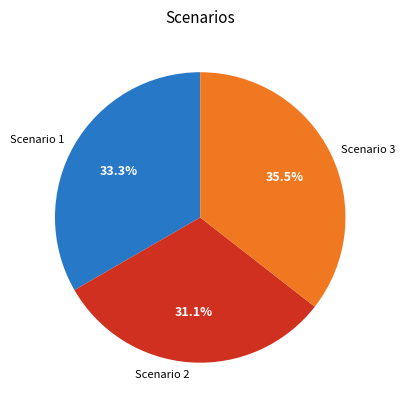

Does any single category account for the majority?

No